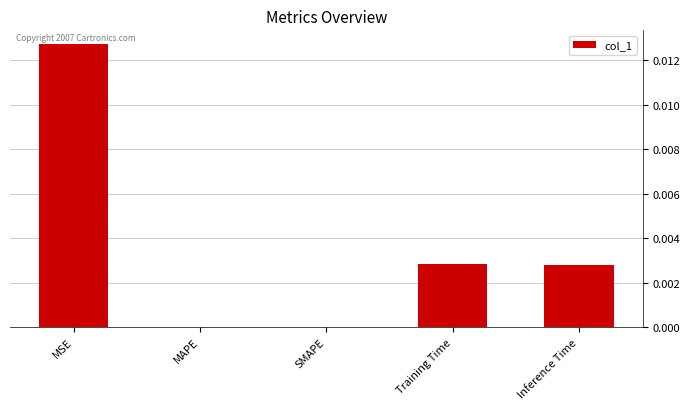

Which category has the highest value across all series?

MSE